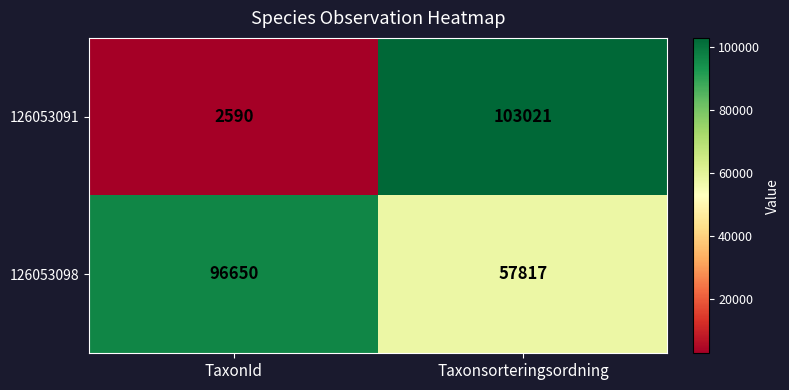

Rank the series by their maximum value, from highest to lowest.

126053091, 126053098